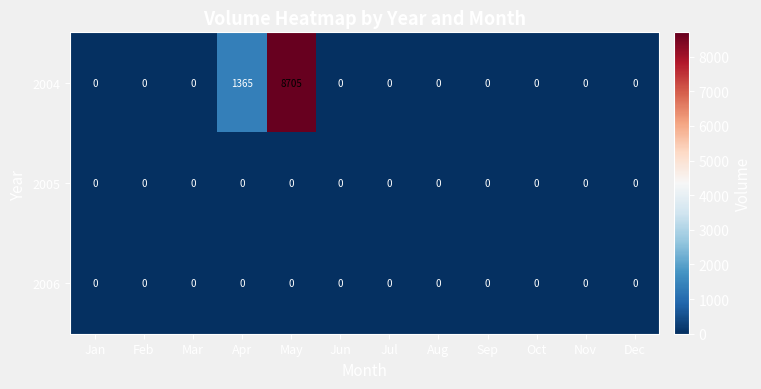

Which label corresponds to the largest value in the chart?

May